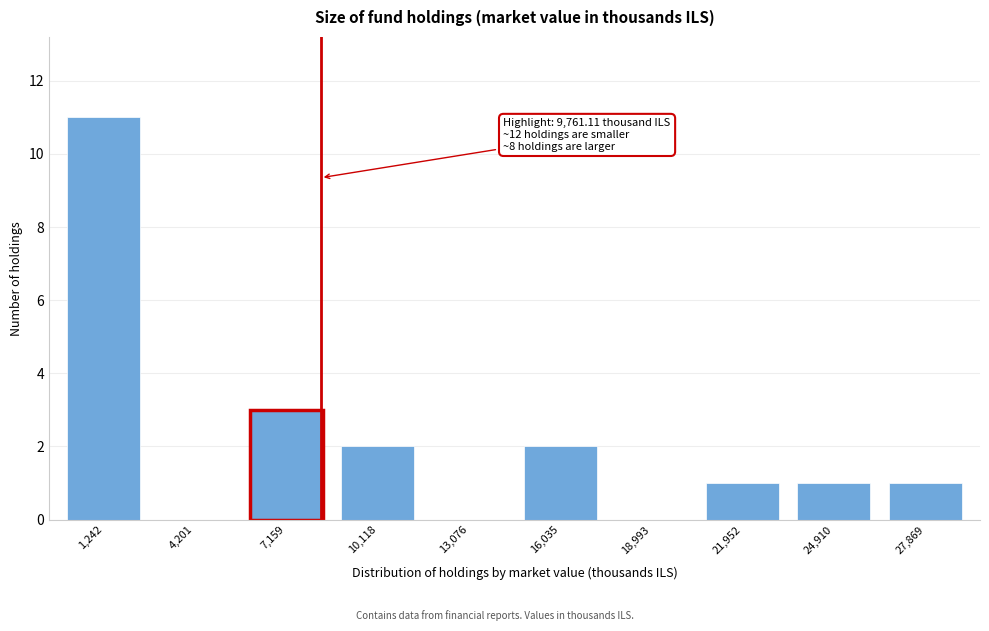

Reading right to left, transcribe all the data shown in this chart.

27,869=1	24,910=1	21,952=1	18,993=0	16,035=2	13,076=0	10,118=2	7,159=3	4,201=0	1,242=11